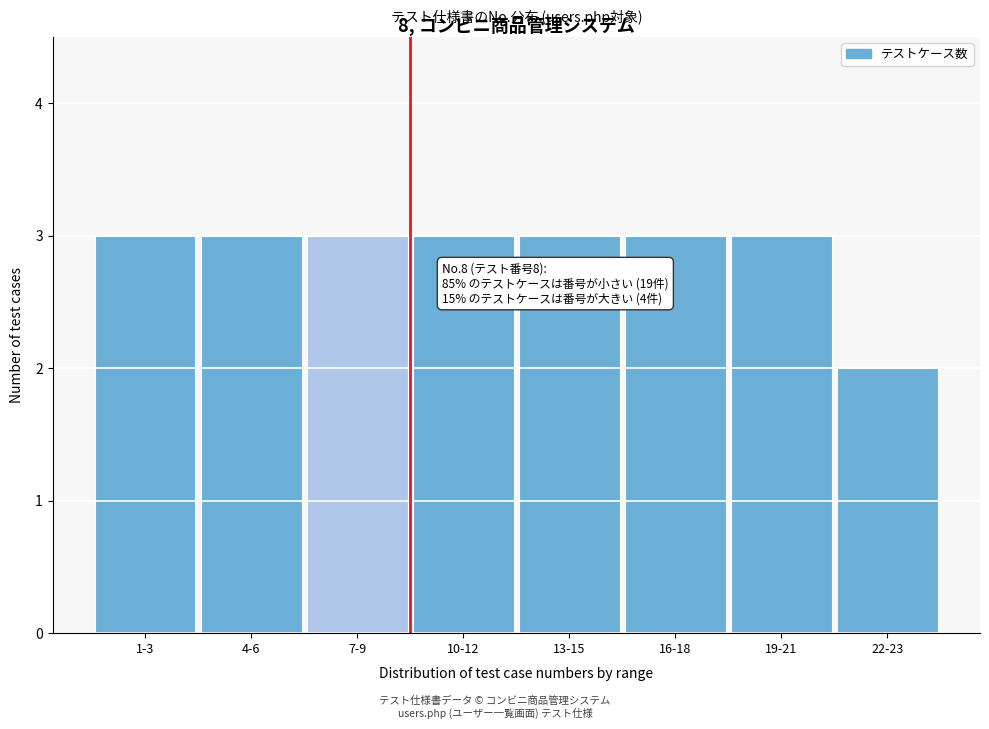

Reading left to right, what are all the values shown in this chart?

3	3	3	3	3	3	3	2